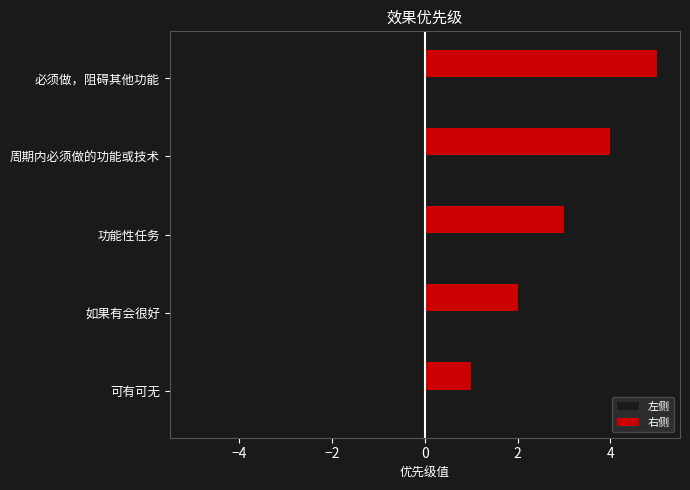

What is the difference between the maximum and minimum values in the 右侧 series?

4